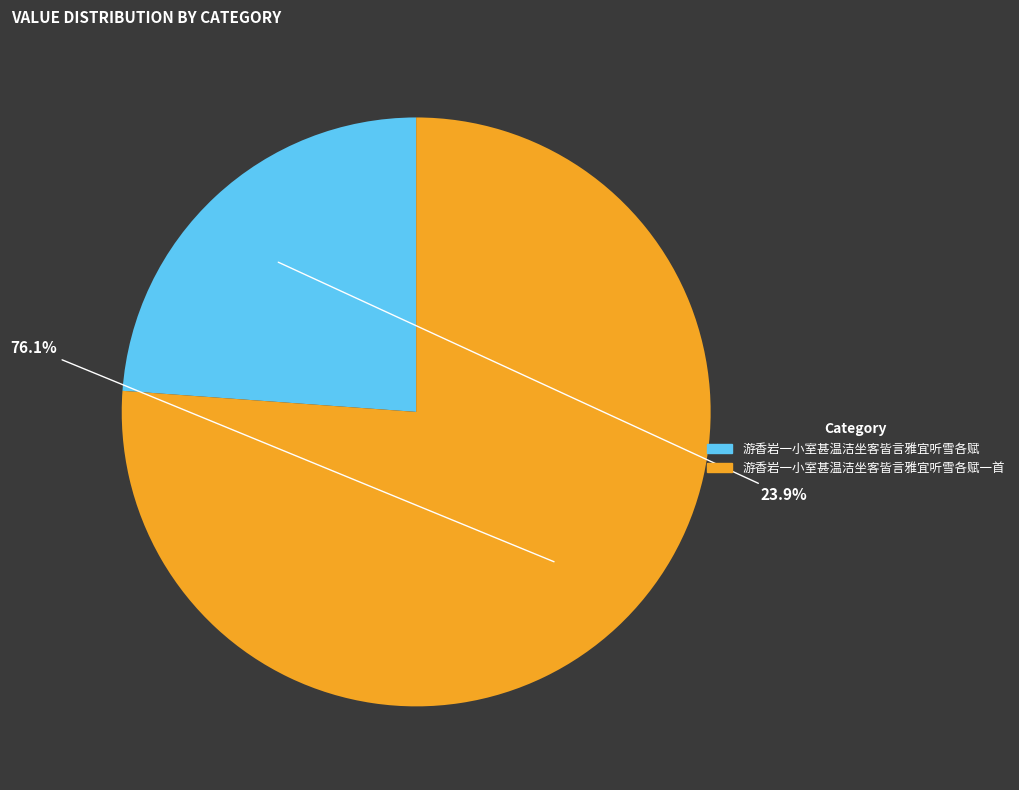

Is there any slice that represents more than half of the pie?

Yes